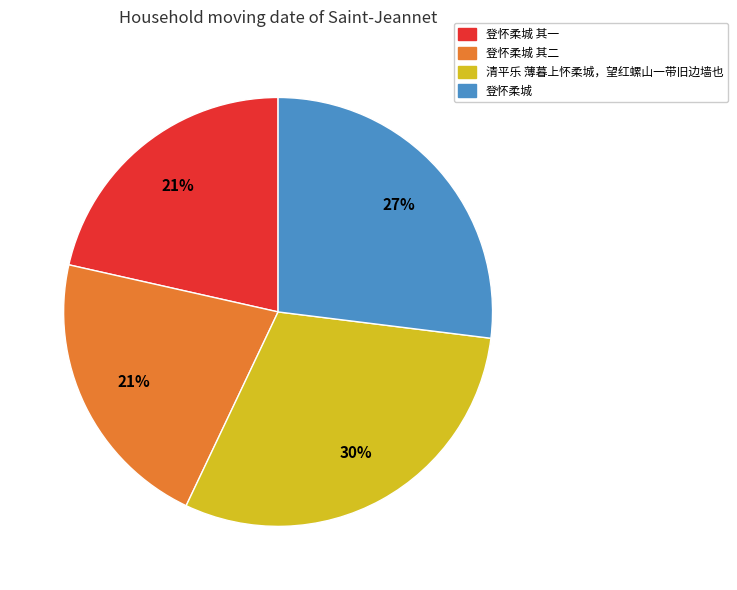

Is it true that 登怀柔城 其二 is 16% of the pie?

False